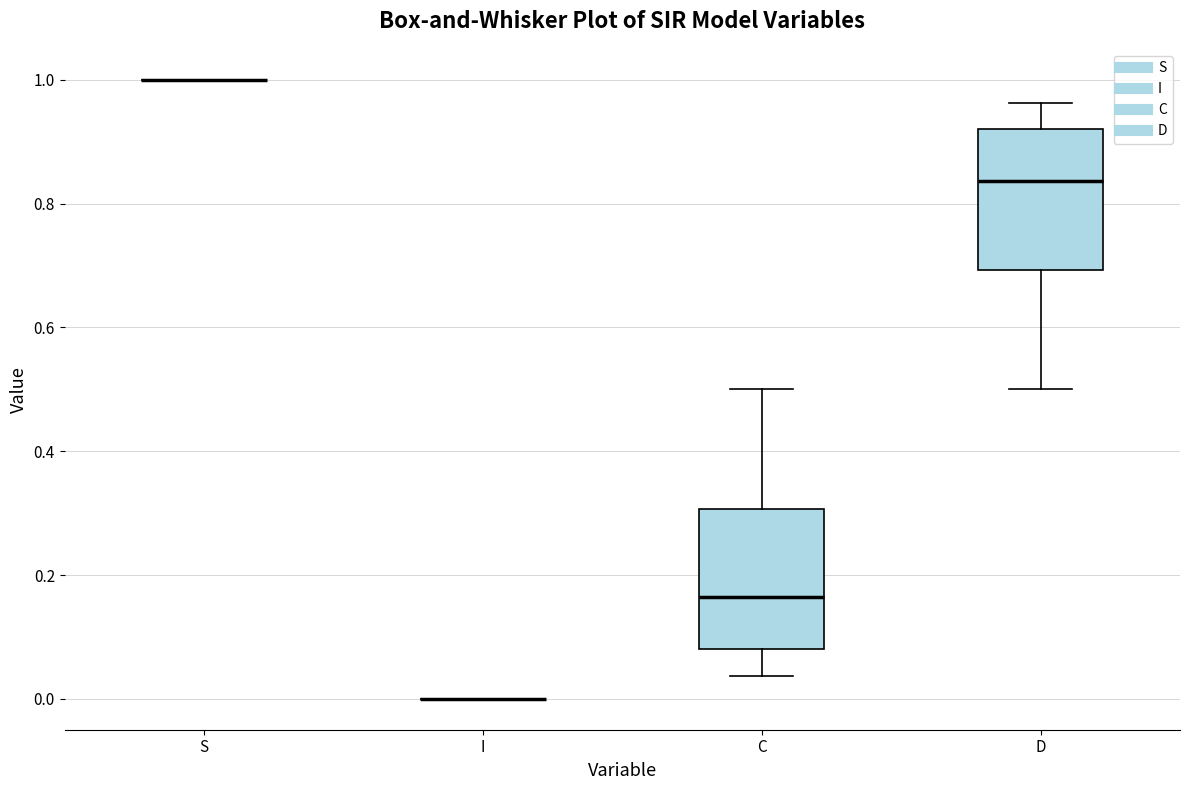

Reading left to right, read every box against the y-axis: the position of its median line, the range the box covers, and the ends of its whiskers. The values are not printed on the chart, so give them approximately, as read against the axis.

S: box collapsed to a line at 1.00, whiskers 1.00 to 1.00
I: box collapsed to a line at 0.00, whiskers 0.00 to 0.00
C: median 0.16, box 0.08 to 0.30, whiskers 0.04 to 0.50
D: median 0.84, box 0.70 to 0.92, whiskers 0.50 to 0.96